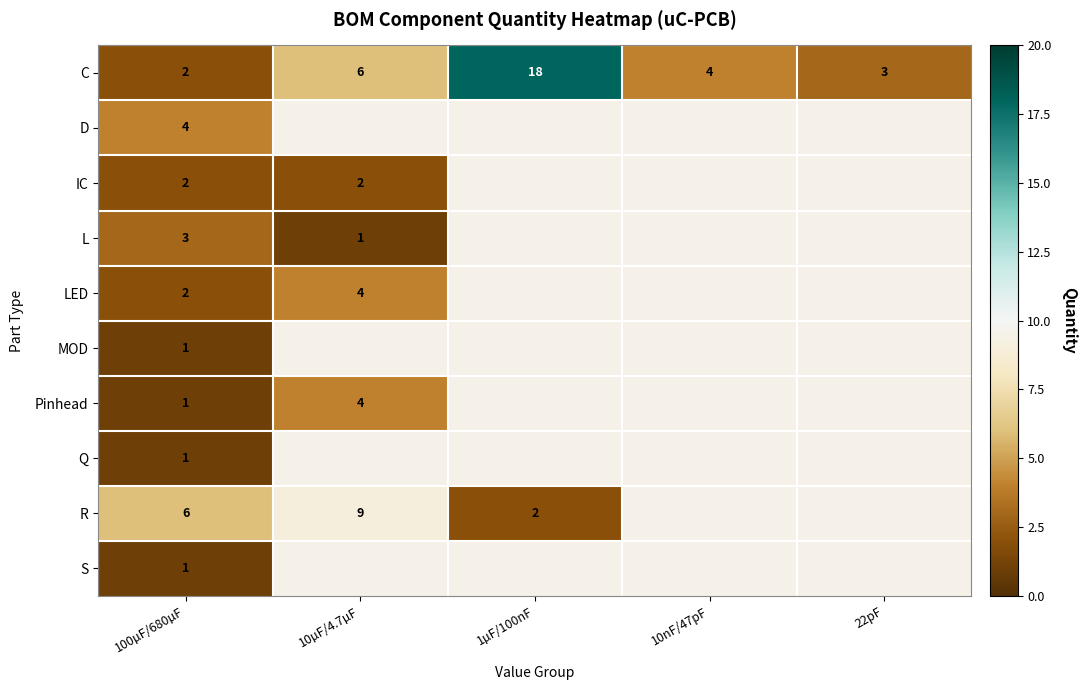

The IC series shows 2 at 10µF/4.7µF. True or false?

True